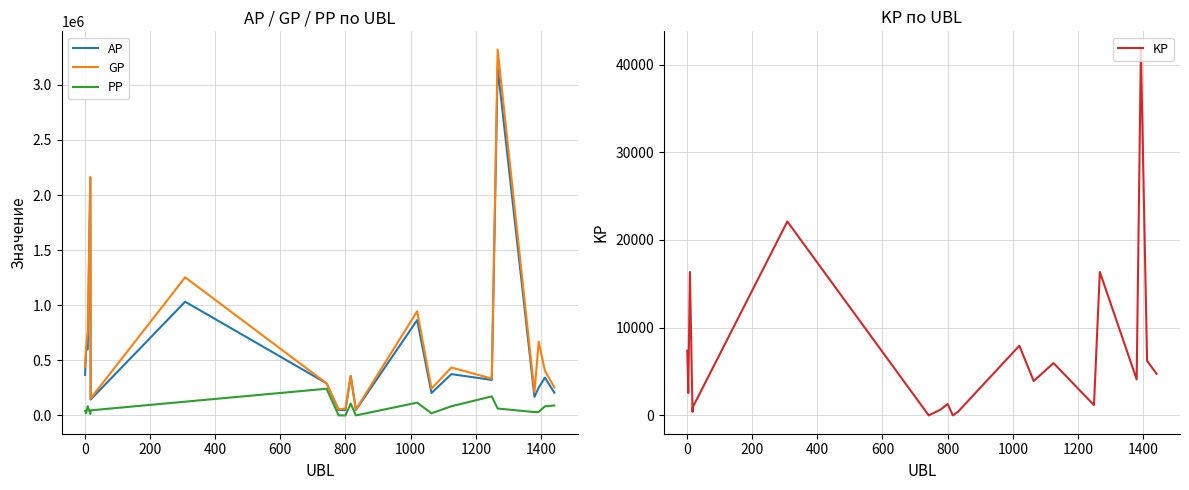

At how many categories does at least one series exceed 2199536?

1